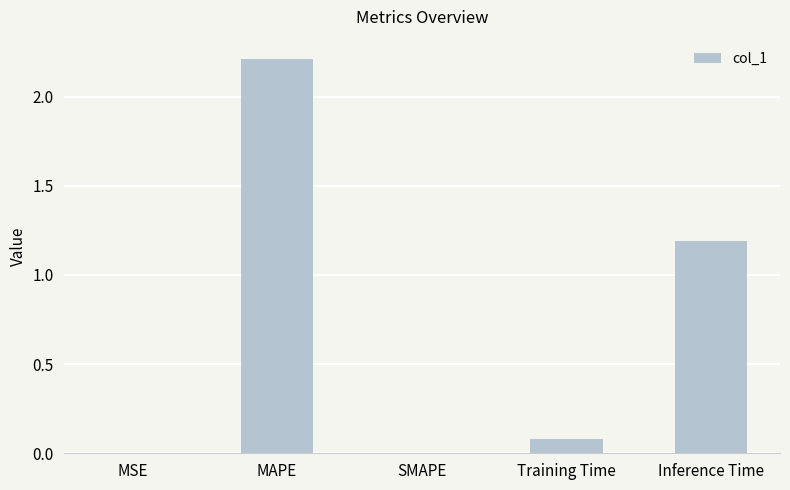

How many data points does each series have?

5